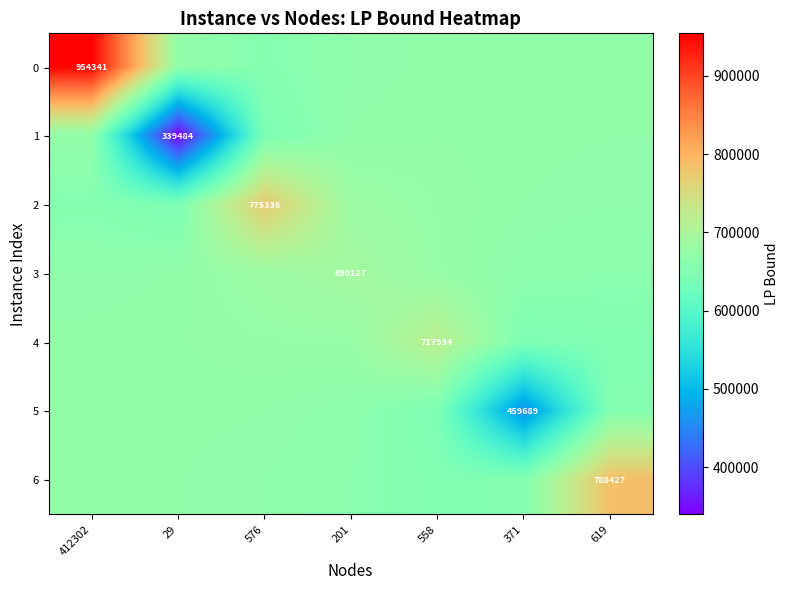

What is the difference between the highest and lowest values at 371?

210703.1